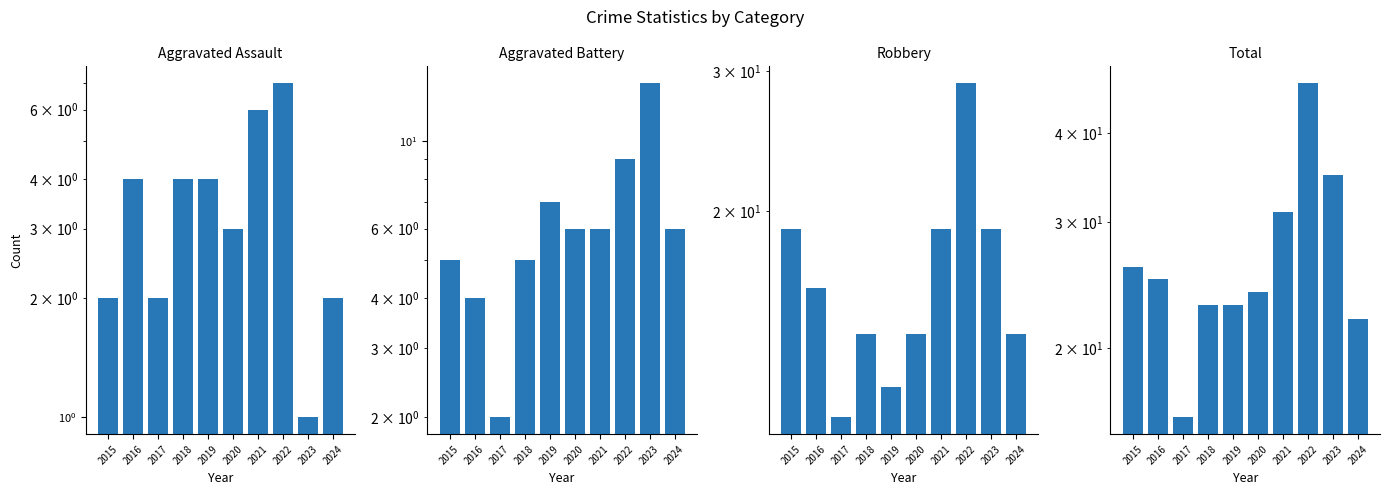

Reading right to left, extract all data points from this chart.

Aggravated Assault: 2024=2	2023=1	2022=7	2021=6	2020=3	2019=4	2018=4	2017=2	2016=4	2015=2
Aggravated Battery: 2024=6	2023=14	2022=9	2021=6	2020=6	2019=7	2018=5	2017=2	2016=4	2015=5
Robbery: 2024=14	2023=19	2022=29	2021=19	2020=14	2019=12	2018=14	2017=11	2016=16	2015=19
Total: 2024=22	2023=35	2022=47	2021=31	2020=24	2019=23	2018=23	2017=16	2016=25	2015=26